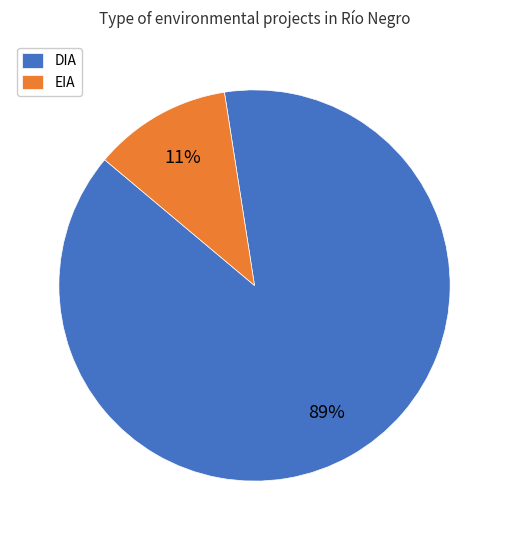

How many slices are in this pie chart?

2